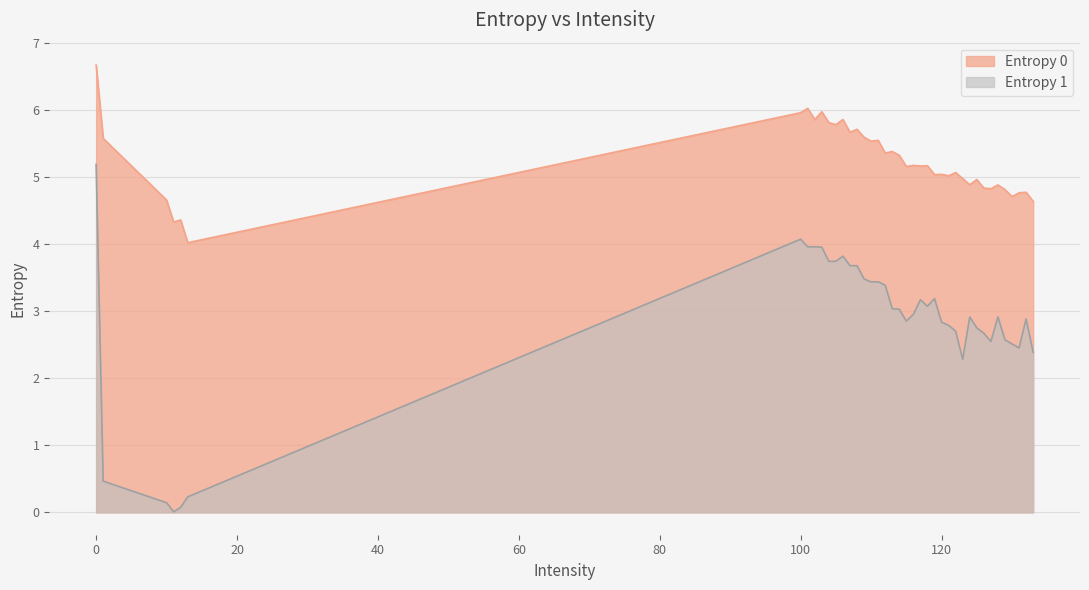

What is the sum of the Entropy 0 values at 111 and 118?

10.7